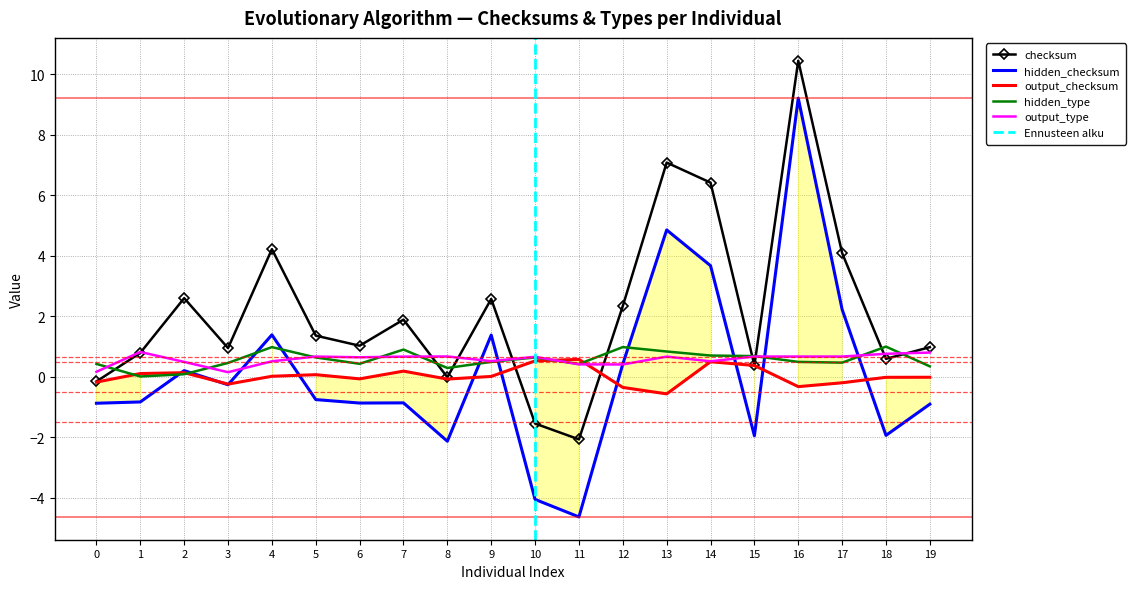

Rank the series at 3 from lowest to highest value.

hidden_checksum, output_checksum, output_type, hidden_type, checksum